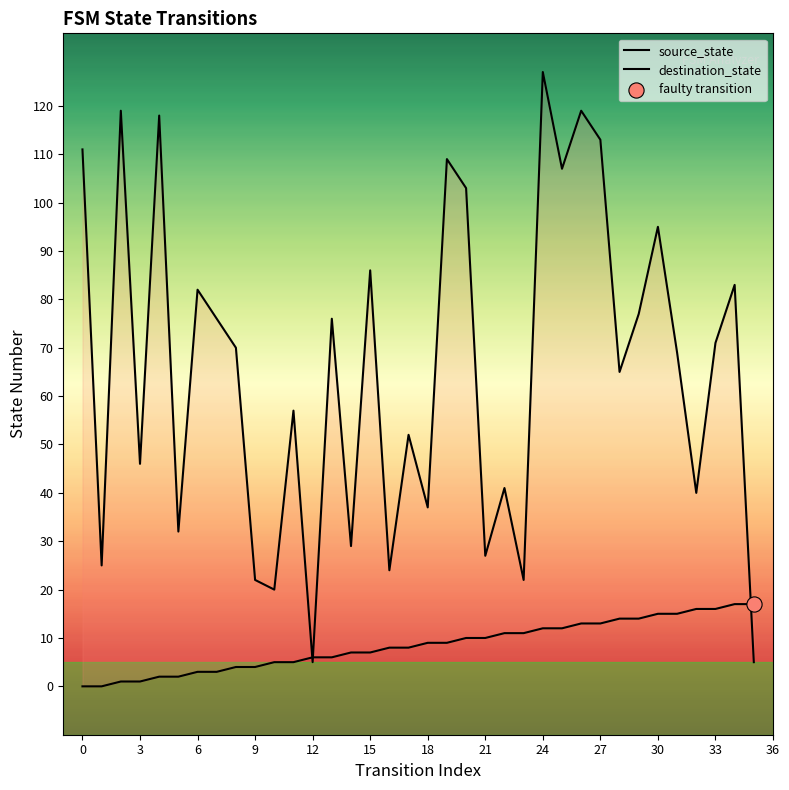

Which series has the largest Y range (max minus min)?

destination_state